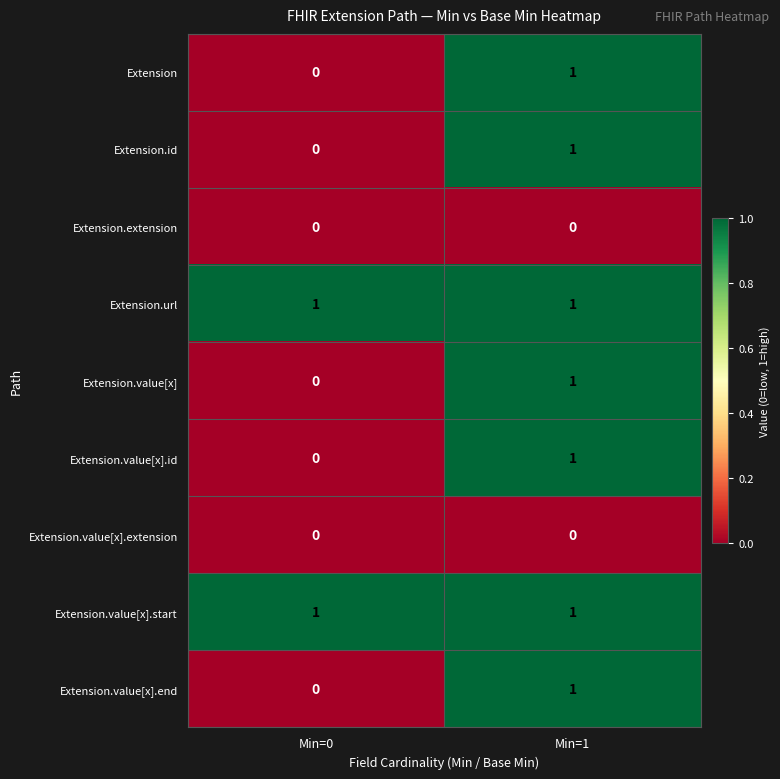

At which category is the sum across all series the highest?

Min=1